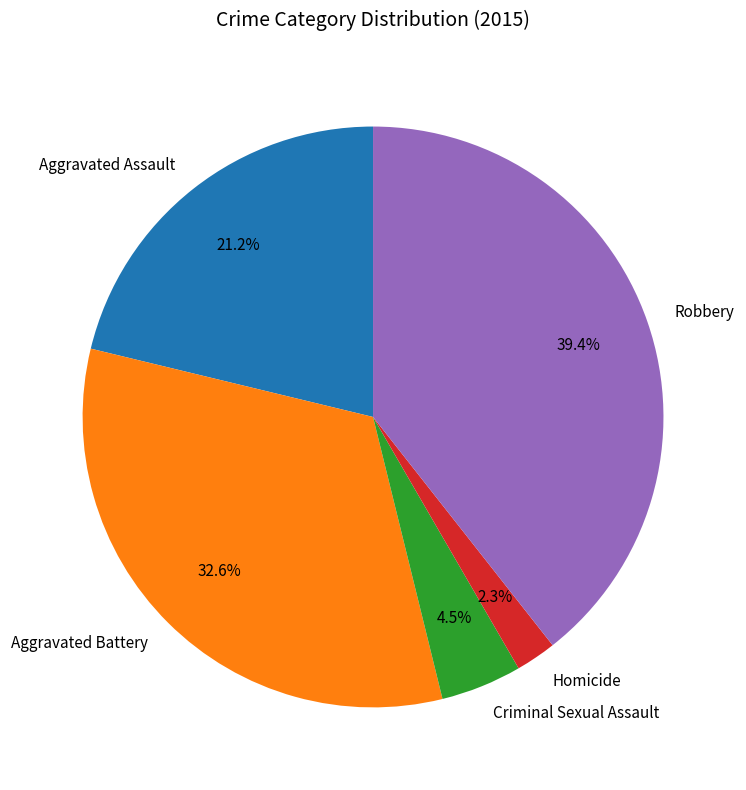

Between Robbery and Aggravated Battery, which is larger?

Robbery